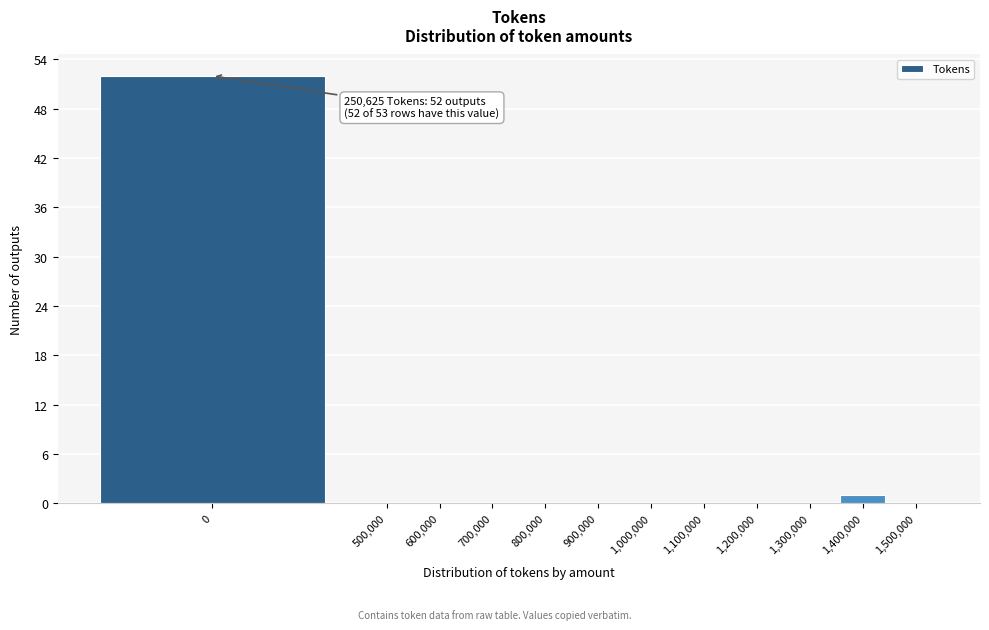

Reading right to left, what are all the values shown in this chart?

1,500,000=0	1,400,000=1	1,300,000=0	1,200,000=0	1,100,000=0	1,000,000=0	900,000=0	800,000=0	700,000=0	600,000=0	500,000=0	0=52